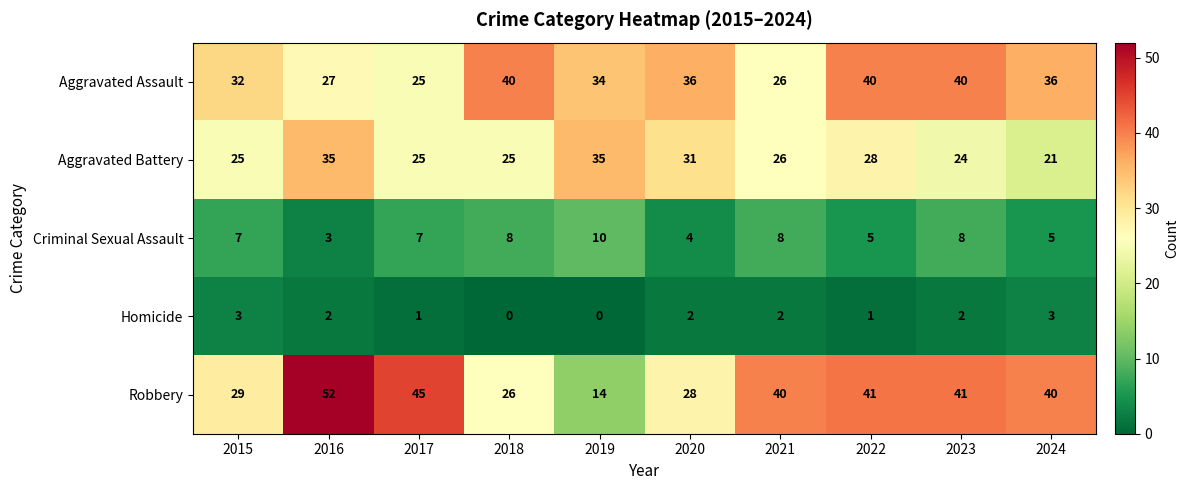

Is it true that Aggravated Battery equals 35 at 2016?

True